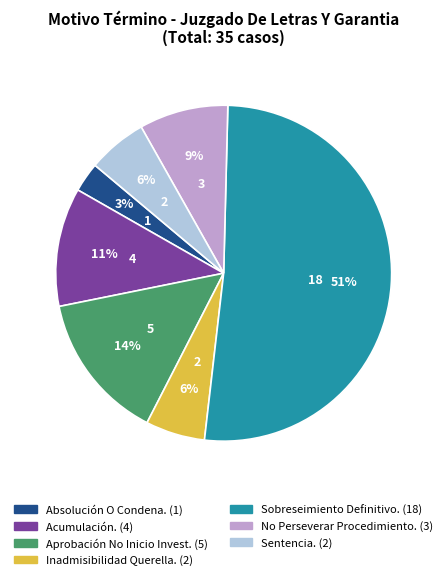

Is there any slice that represents more than half of the pie?

Yes